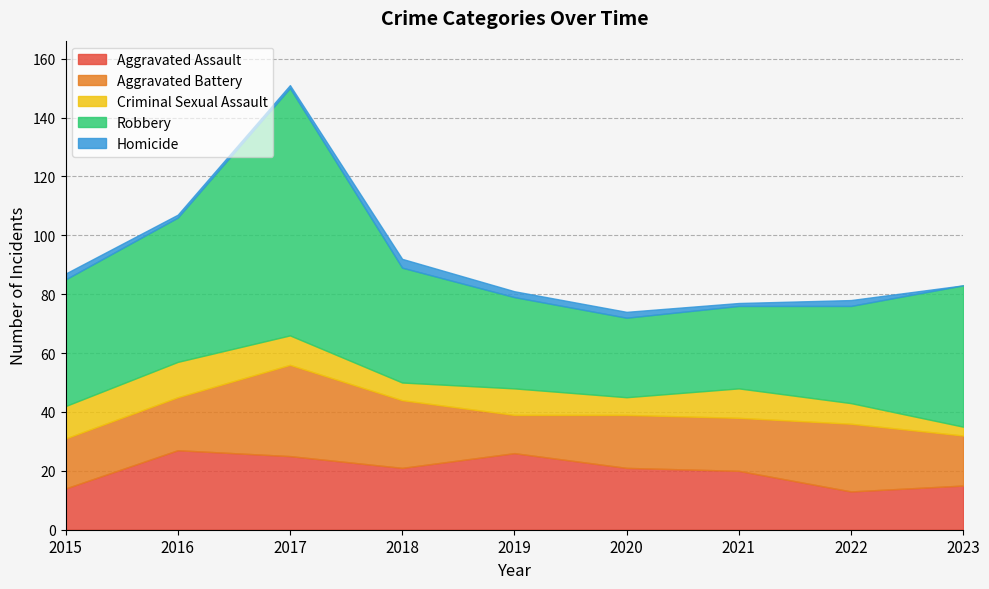

At which label does Criminal Sexual Assault first exceed 9?

2015